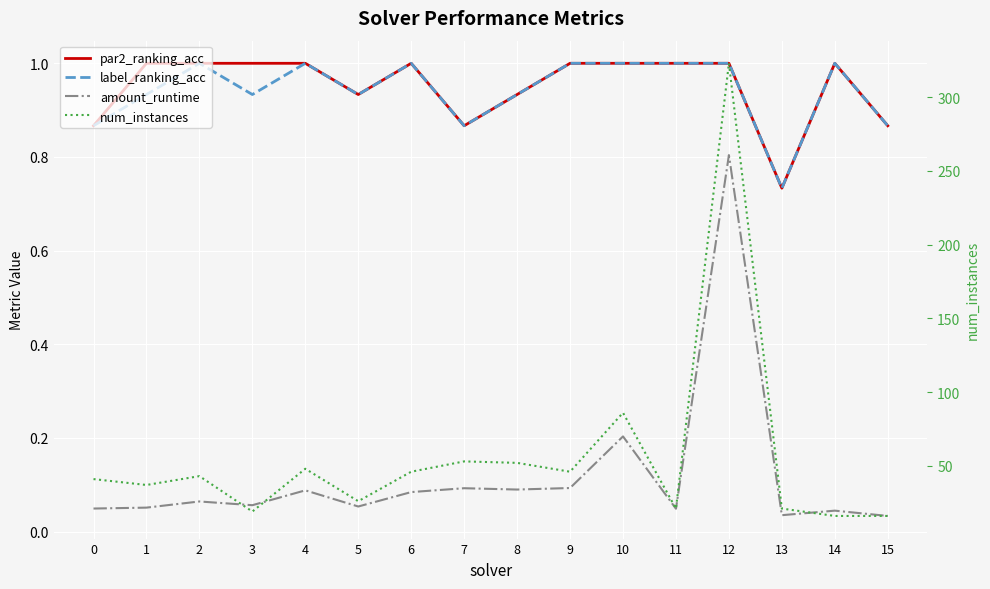

Rank the series by their maximum value, from lowest to highest.

amount_runtime, par2_ranking_acc, label_ranking_acc, num_instances